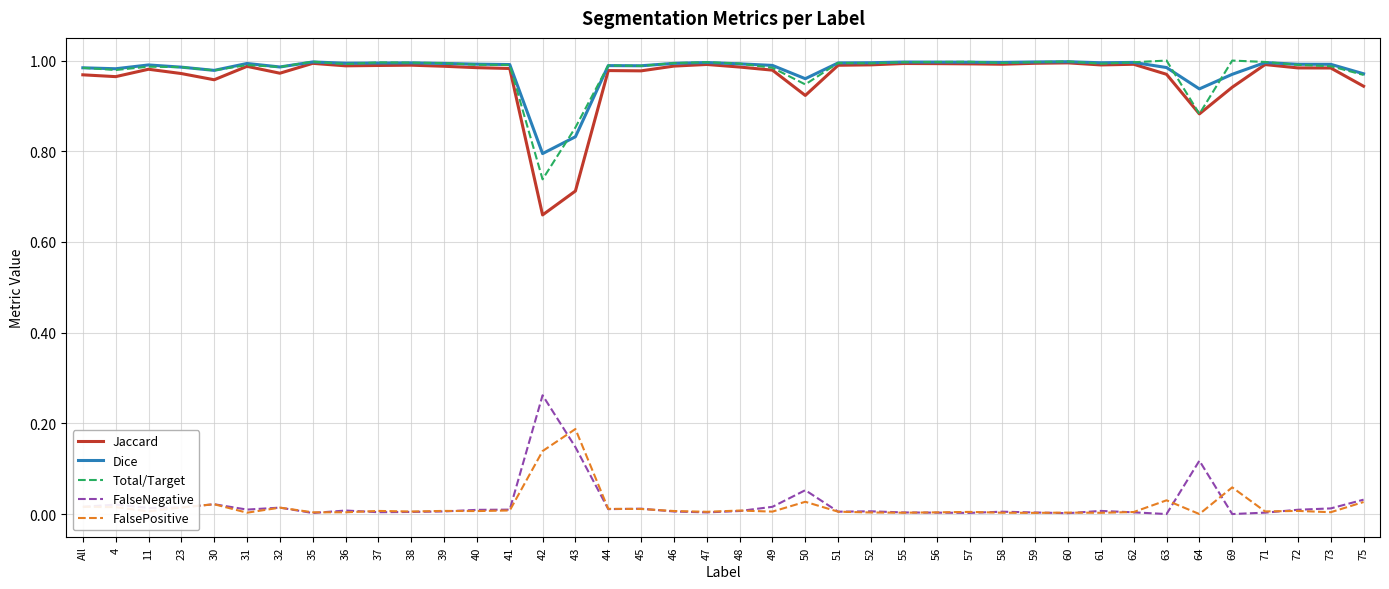

Which series has the widest spread of values?

Jaccard